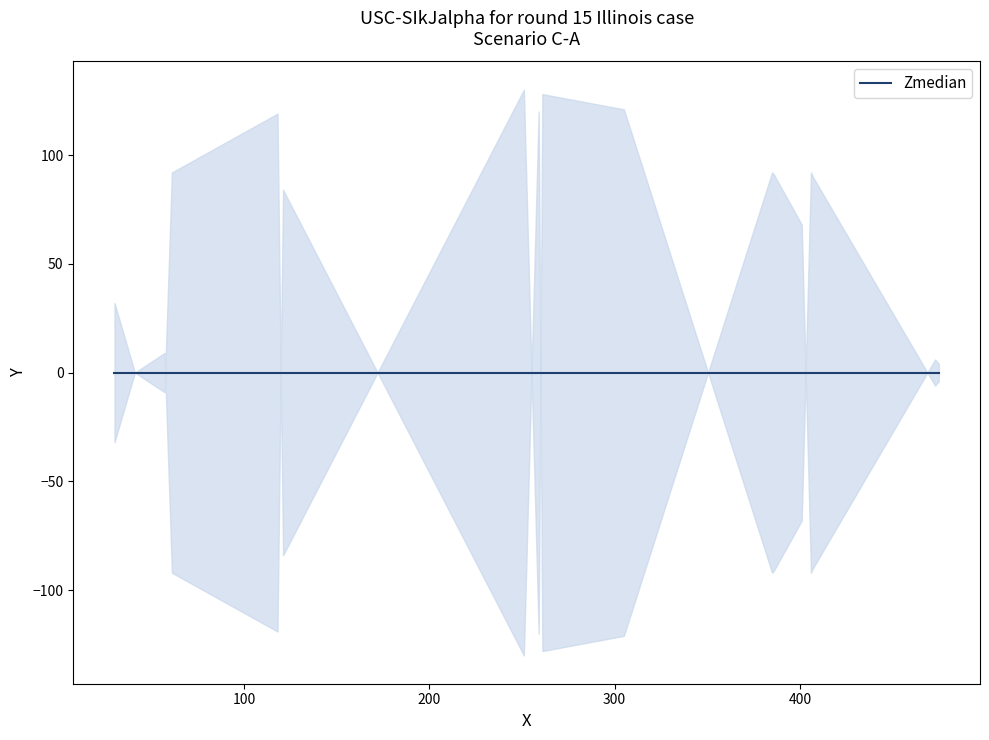

At which category does the chart reach its peak across all series?

251